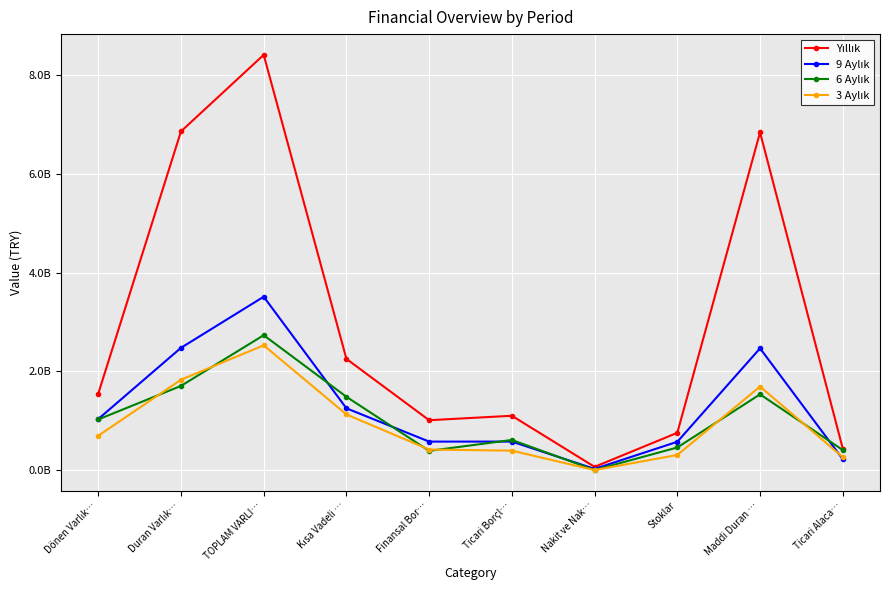

Does the chart have visible grid lines?

Yes